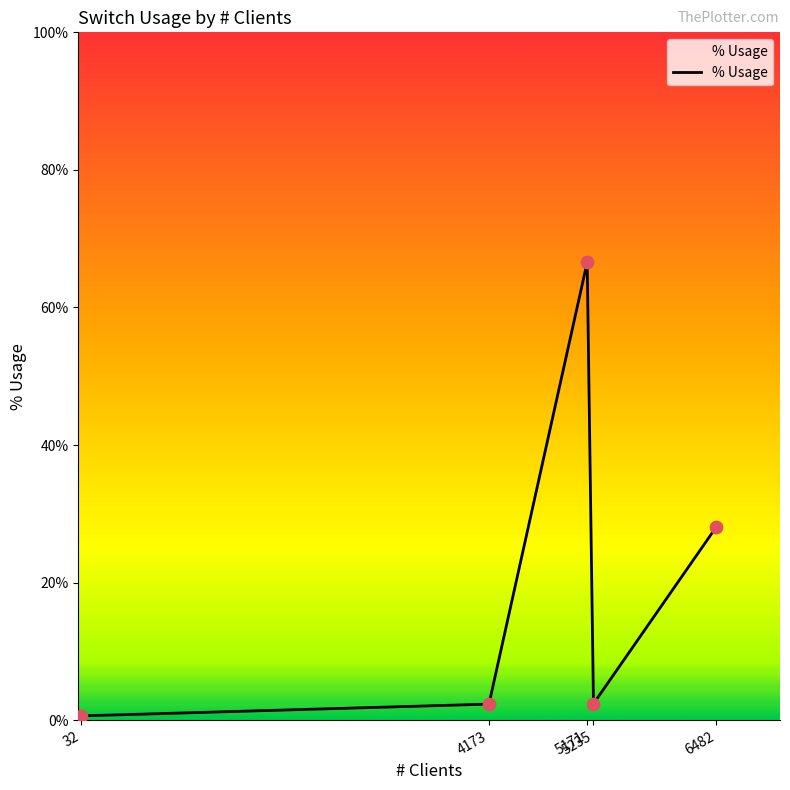

Which has a higher value, 5171 or 32?

5171